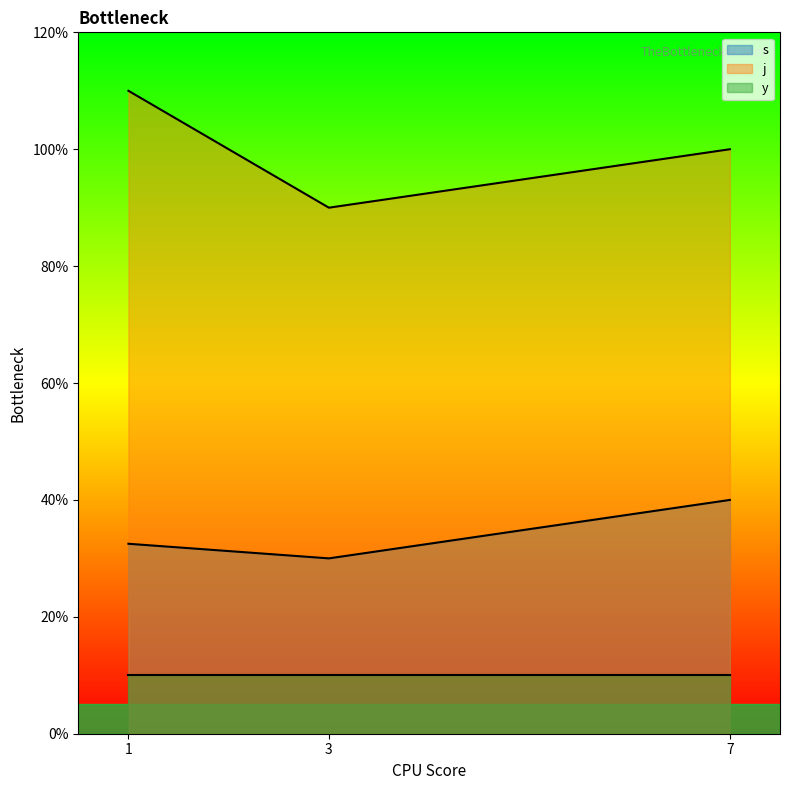

What are all the series names shown in the legend?

s, j, y